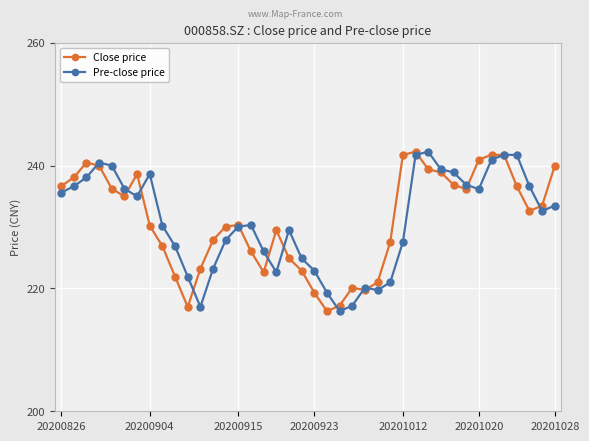

What is the value of the Close price point at the 3rd from the left?

240.5